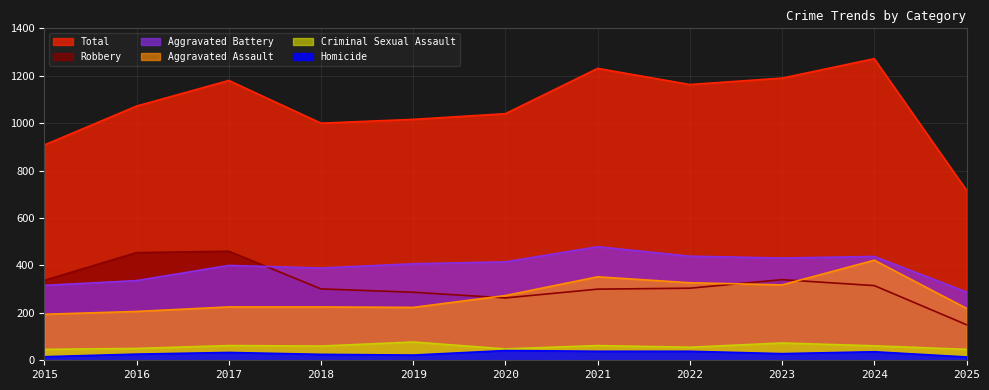

What is the value of the Homicide point at the 9th from the left?

28